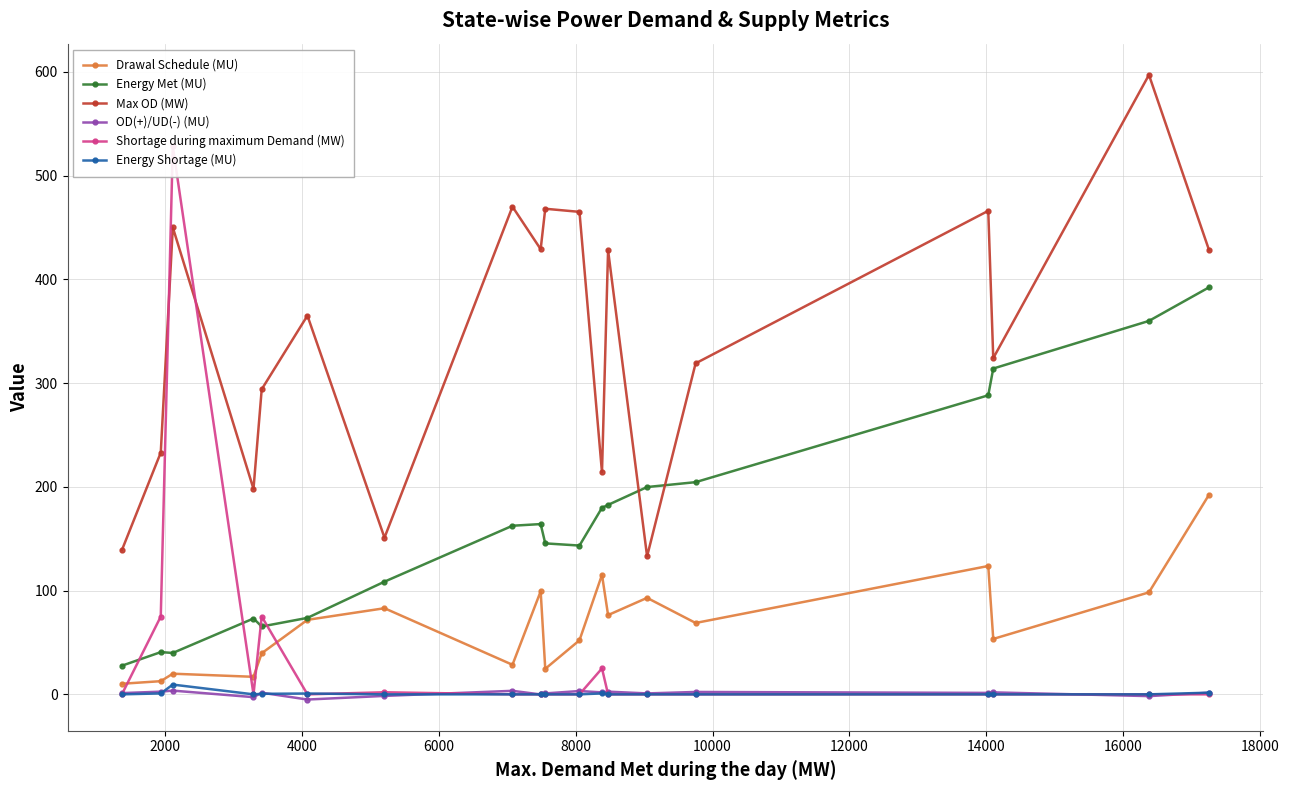

True or false: Drawal Schedule (MU) and Max OD (MW) intersect in this chart.

False